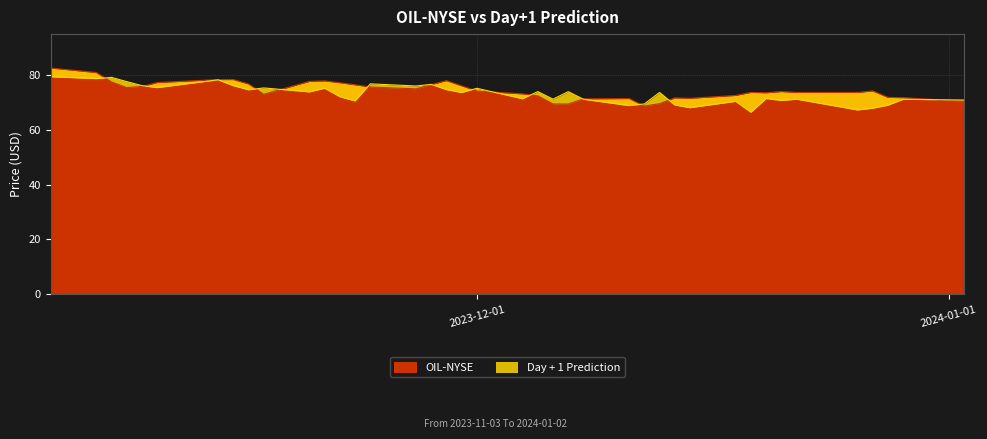

True or false: Day + 1 Prediction and OIL-NYSE intersect in this chart.

True